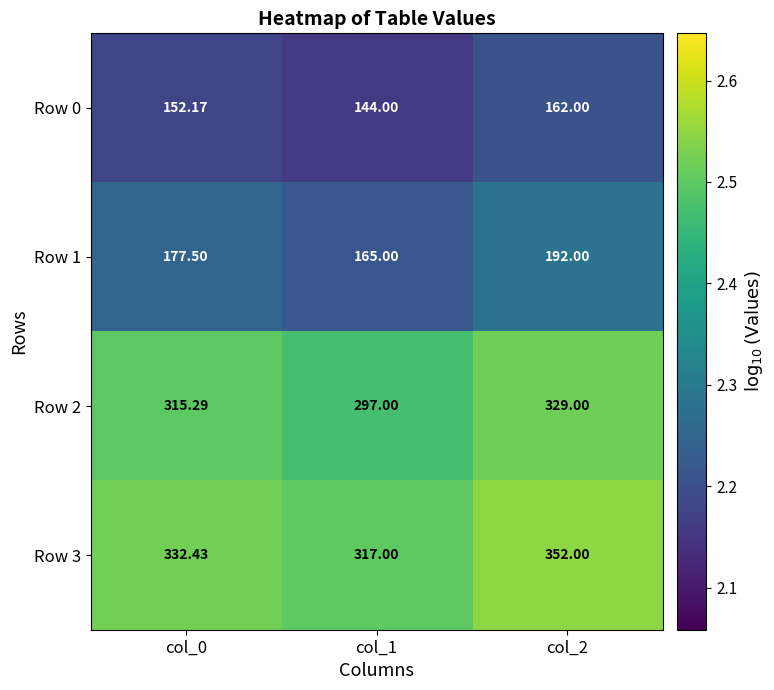

Is the value of Row 1 at col_0 greater than the value of Row 2 at col_1?

No